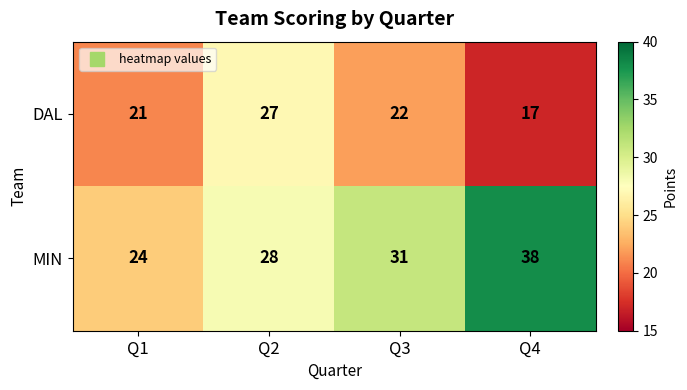

What is the lowest value of the MIN series?

24